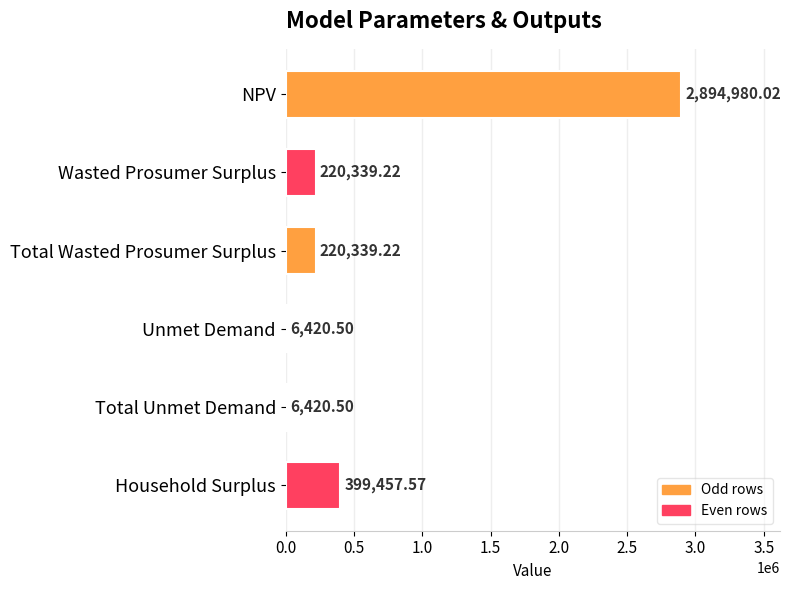

What is the sum of the values at NPV and Household Surplus?

3294437.6